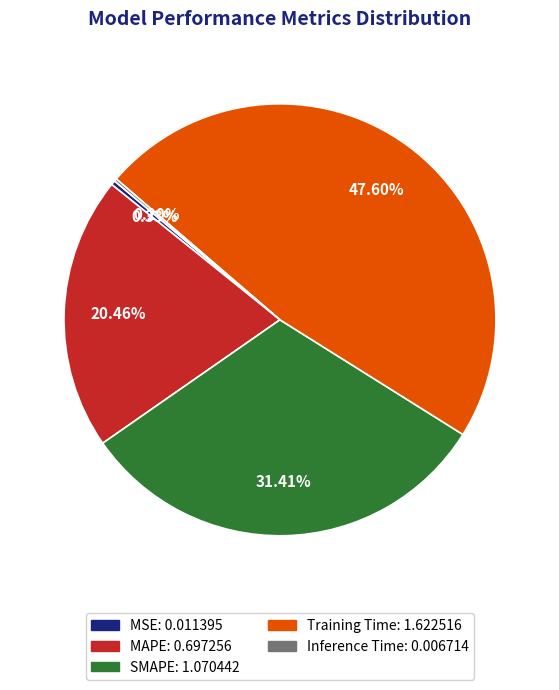

Is there any slice that represents more than half of the pie?

No